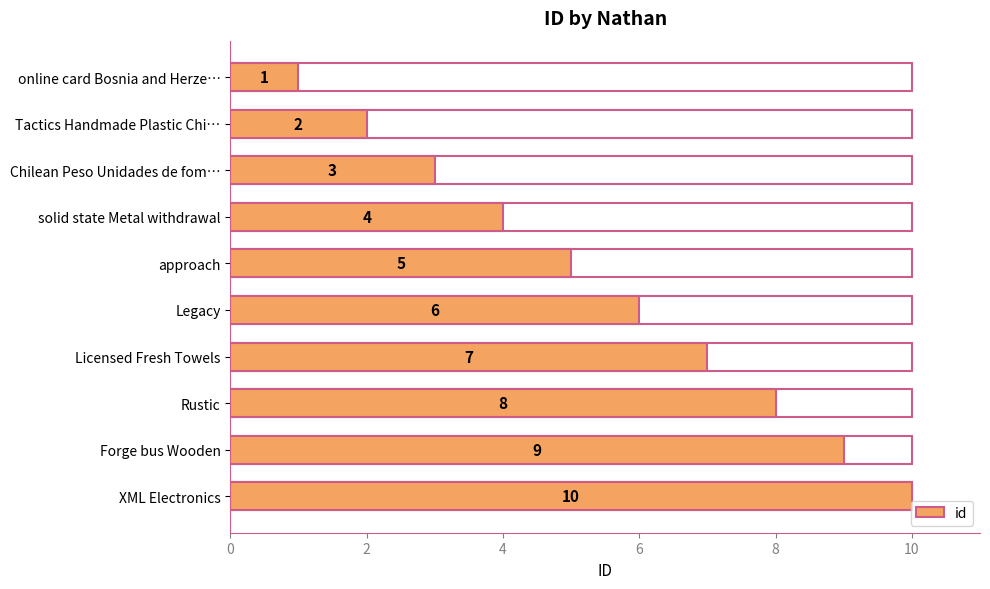

Reading right to left, extract all data points from this chart.

10	9	8	7	6	5	4	3	2	1